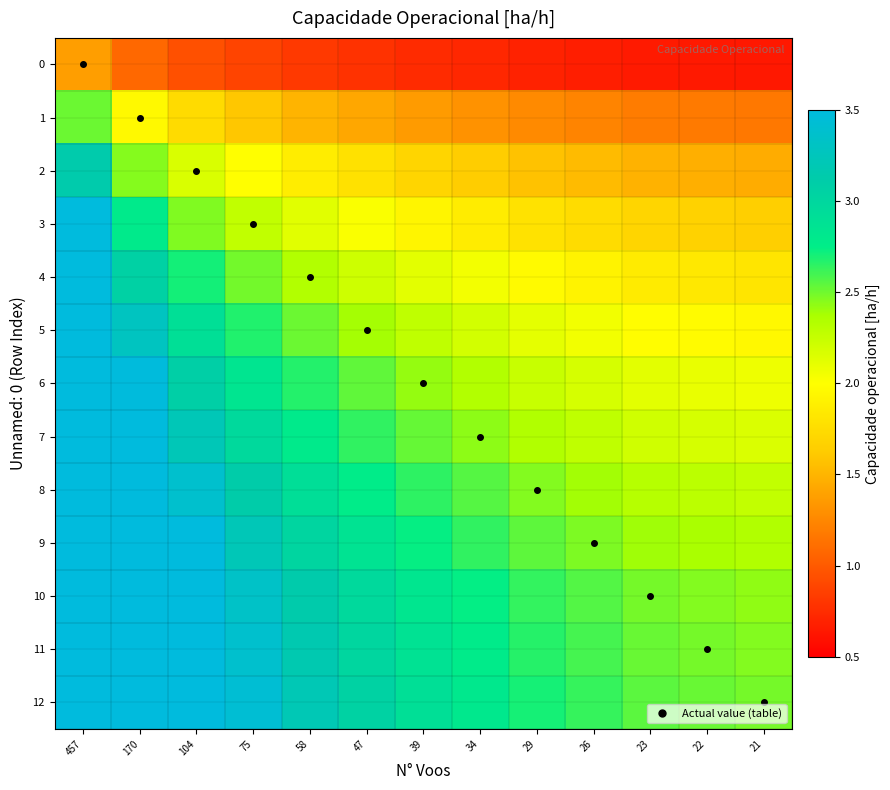

Which label corresponds to the largest value in the chart?

457